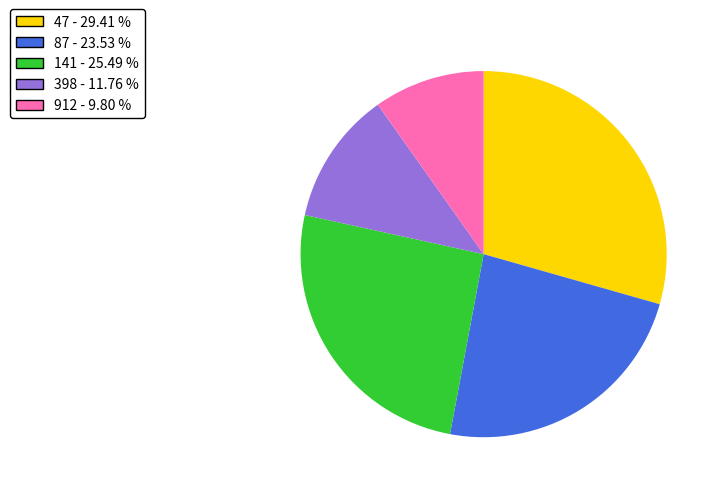

How many slices are in this pie chart?

5